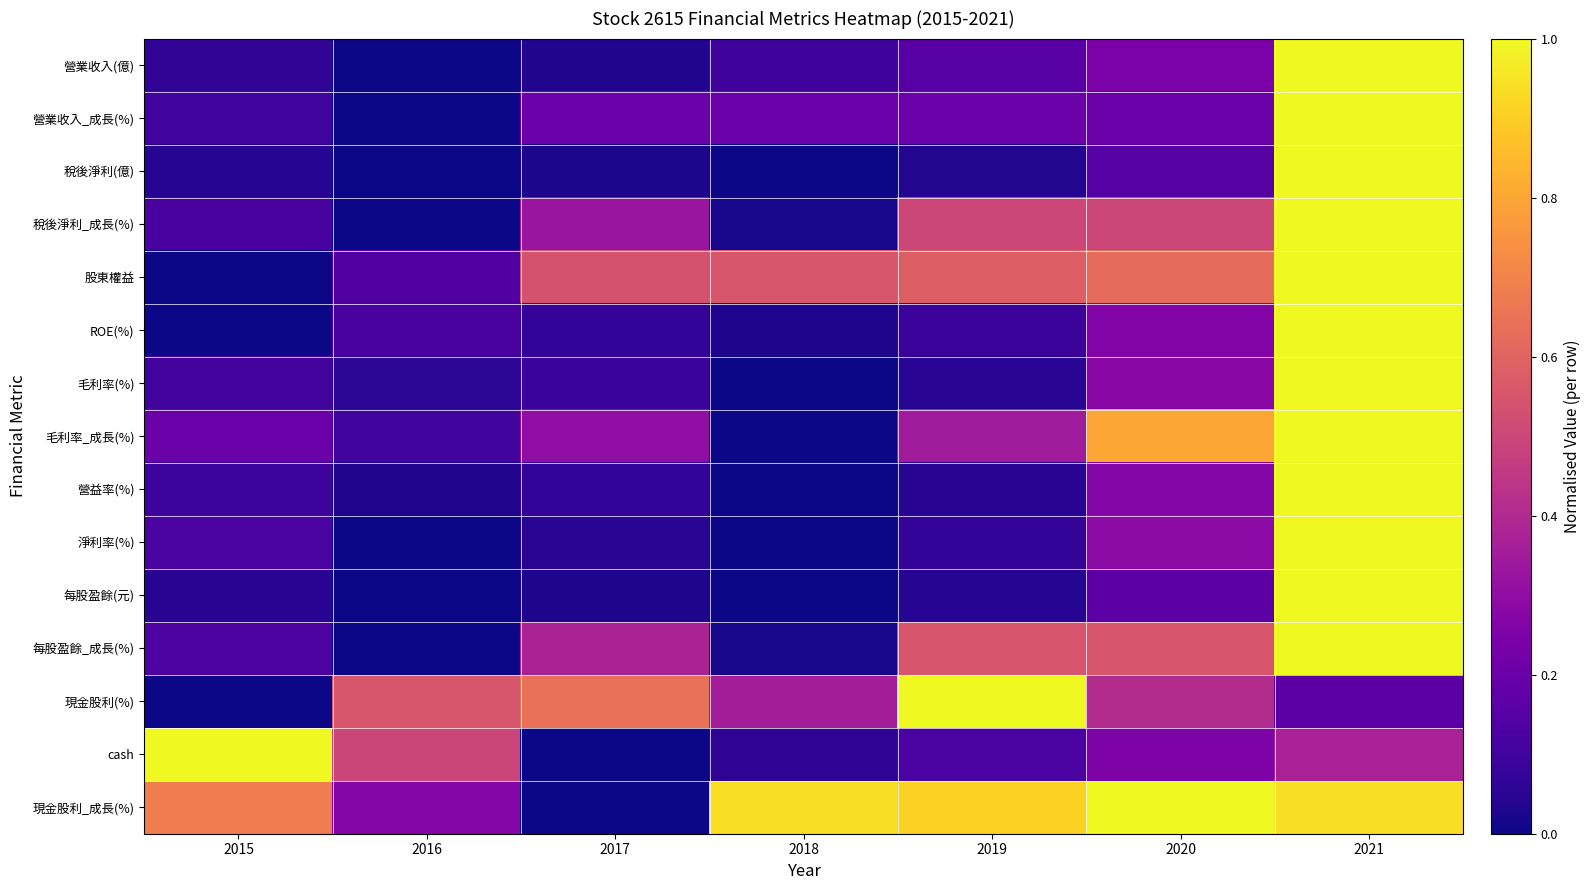

Which has a higher value, 2020 or 2021?

2021